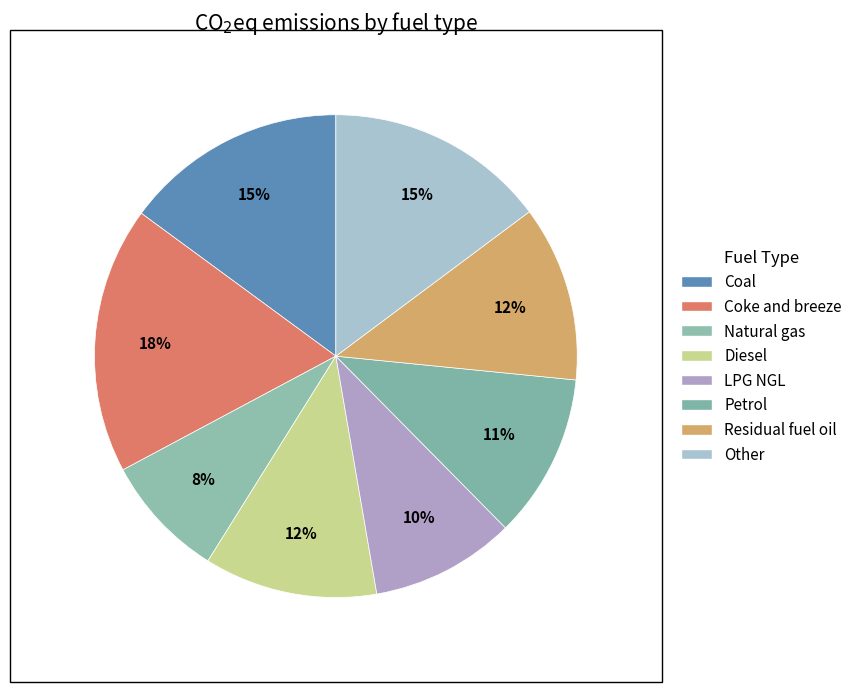

How many slices are in this pie chart?

8